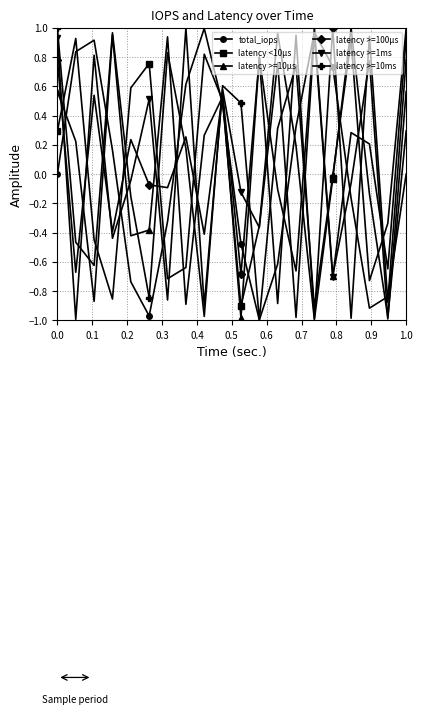

Is this an area chart (filled region under the line)?

No